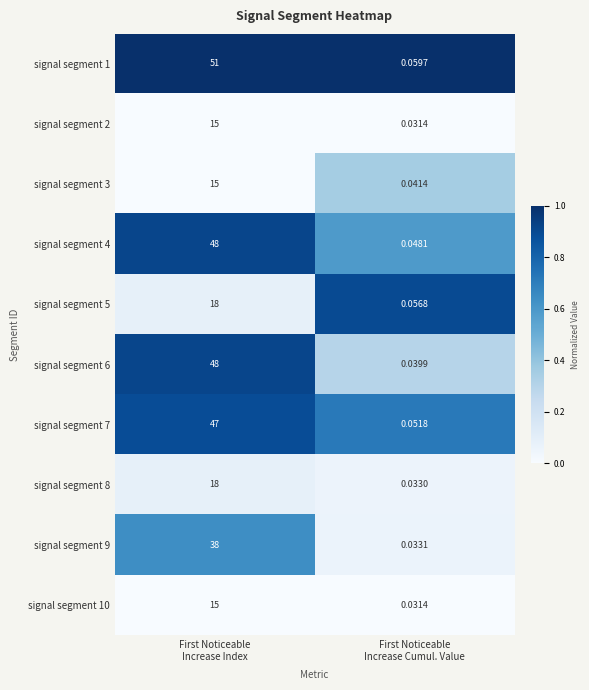

How many distinct data groups are displayed?

10